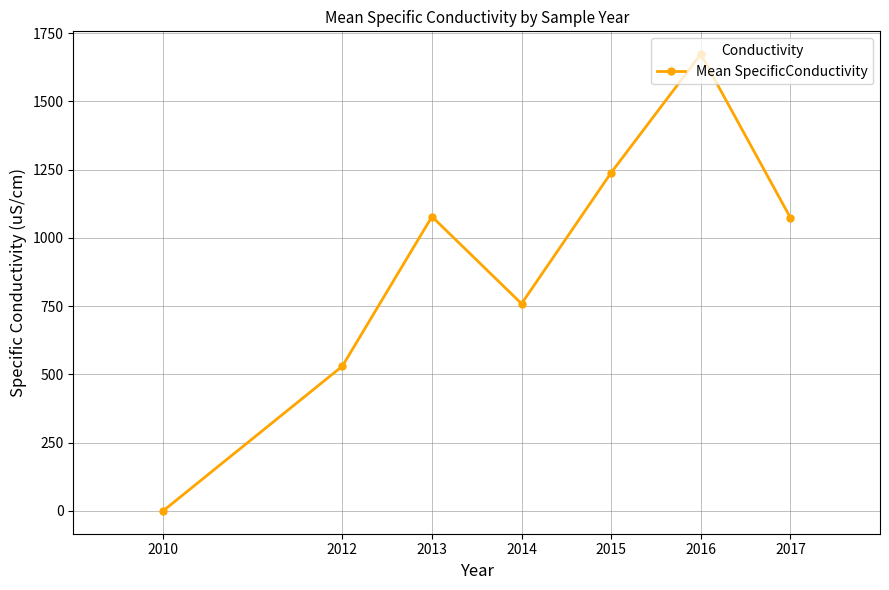

Does the chart have visible grid lines?

Yes